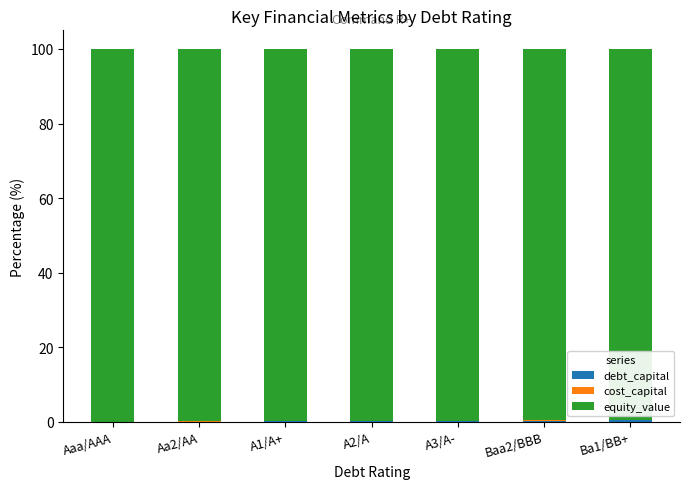

At which category is the sum across all series the highest?

Aaa/AAA